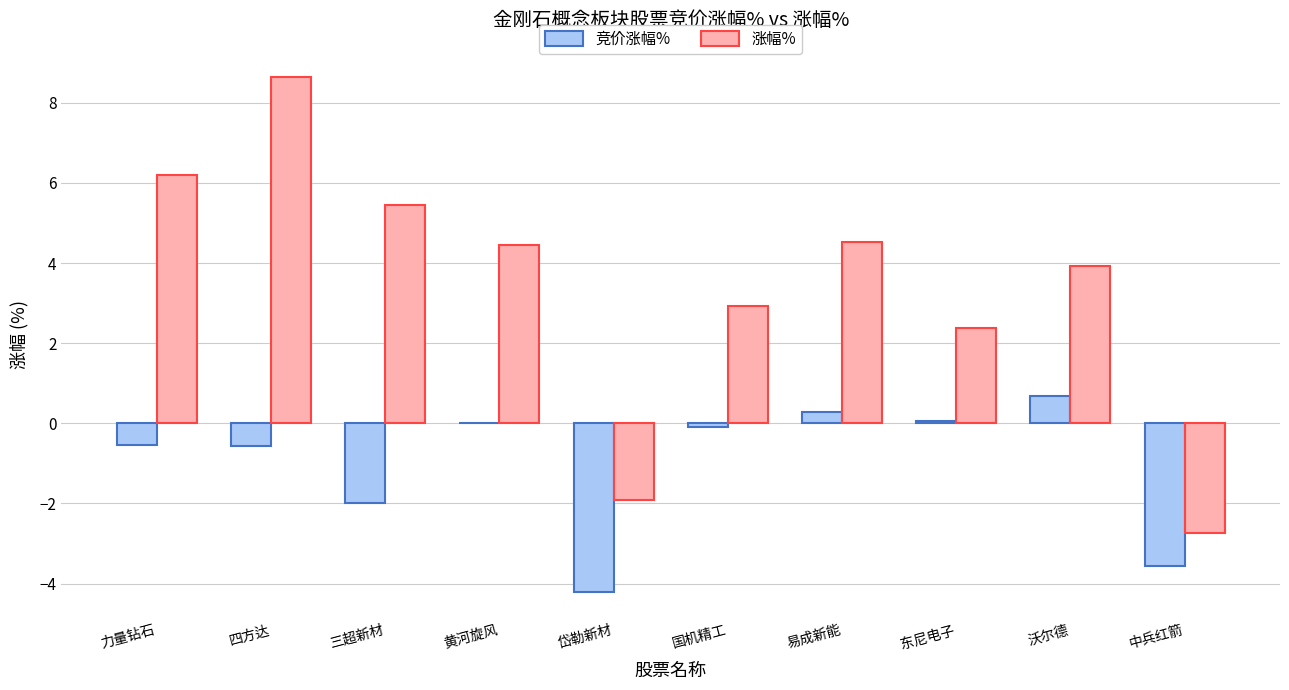

Is it true that 涨幅% equals 11.1 at 力量钻石?

False